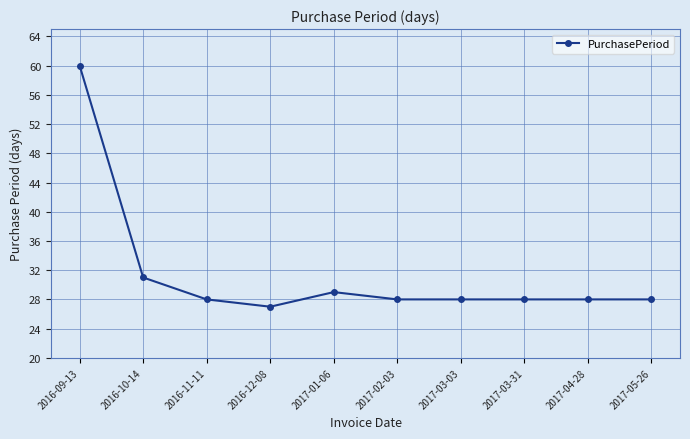

What is the difference between the second highest and second lowest values?

3